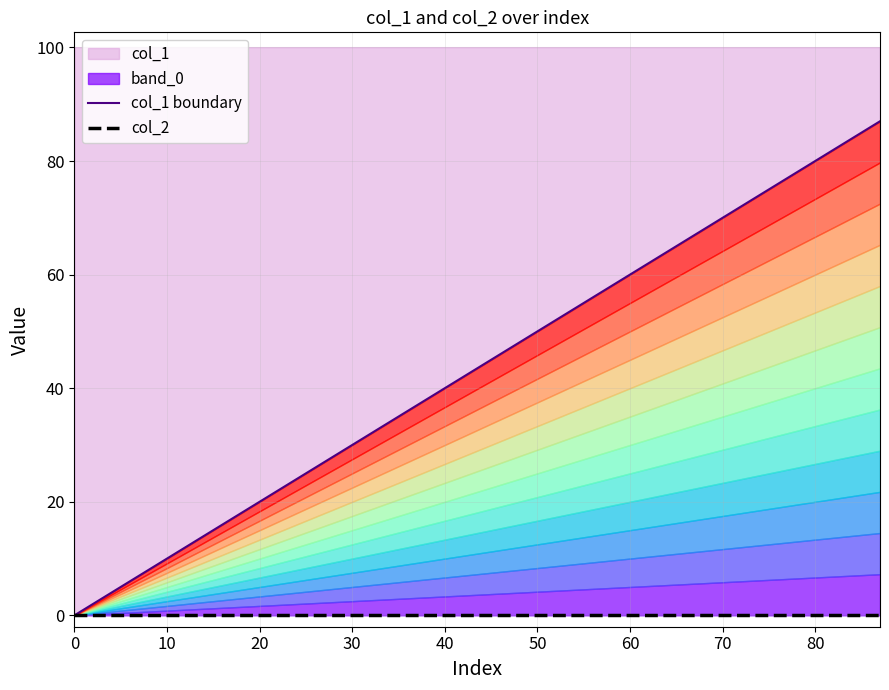

Does the chart have visible grid lines?

Yes